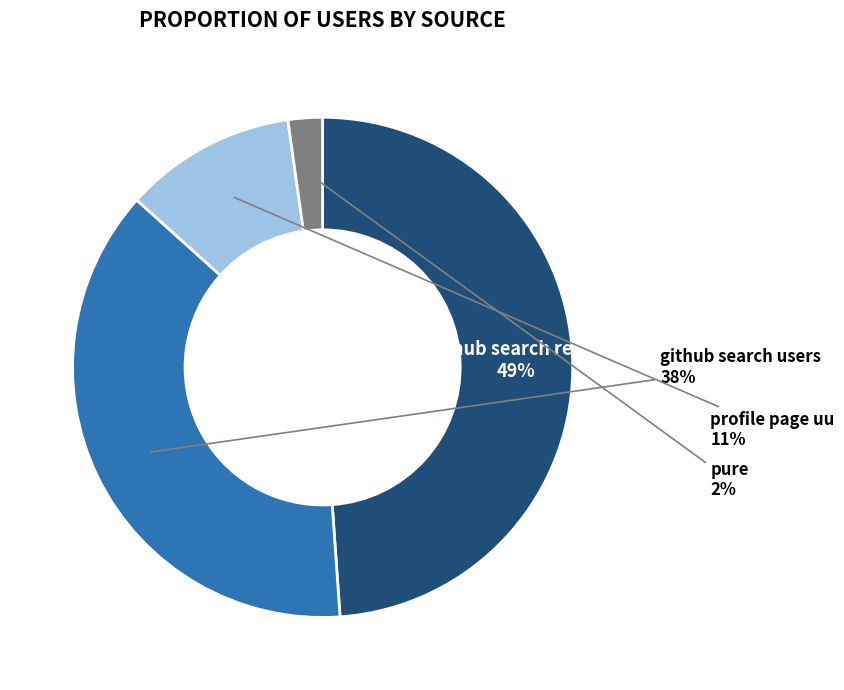

Is there any slice that represents more than half of the pie?

No